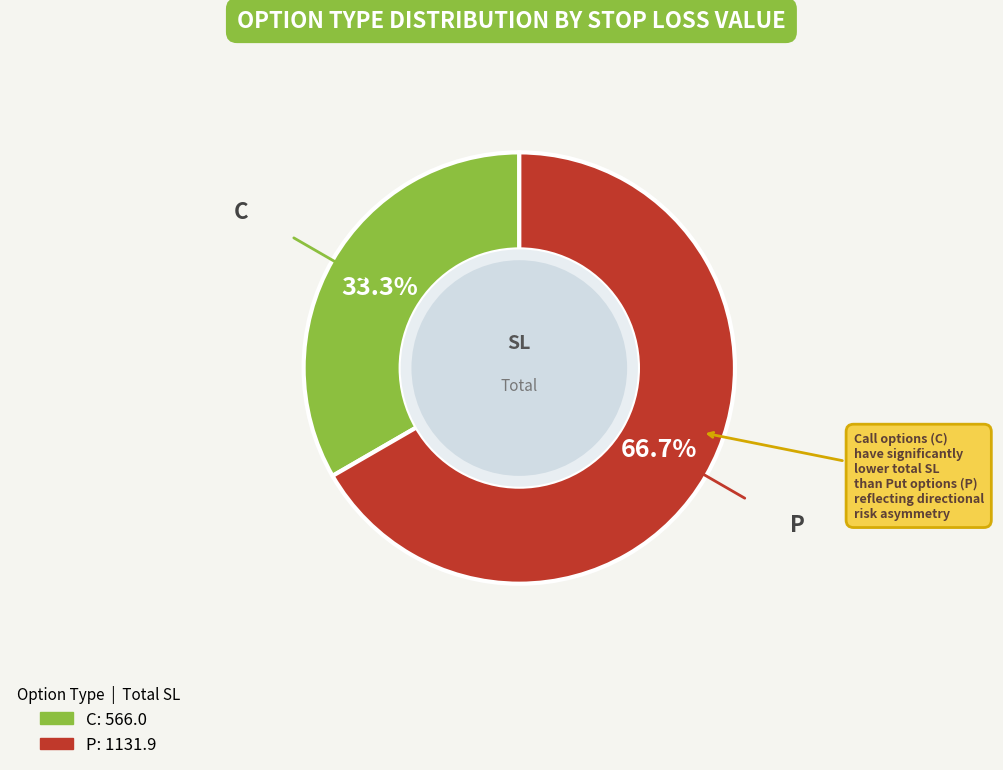

How many segments does this pie chart have?

2